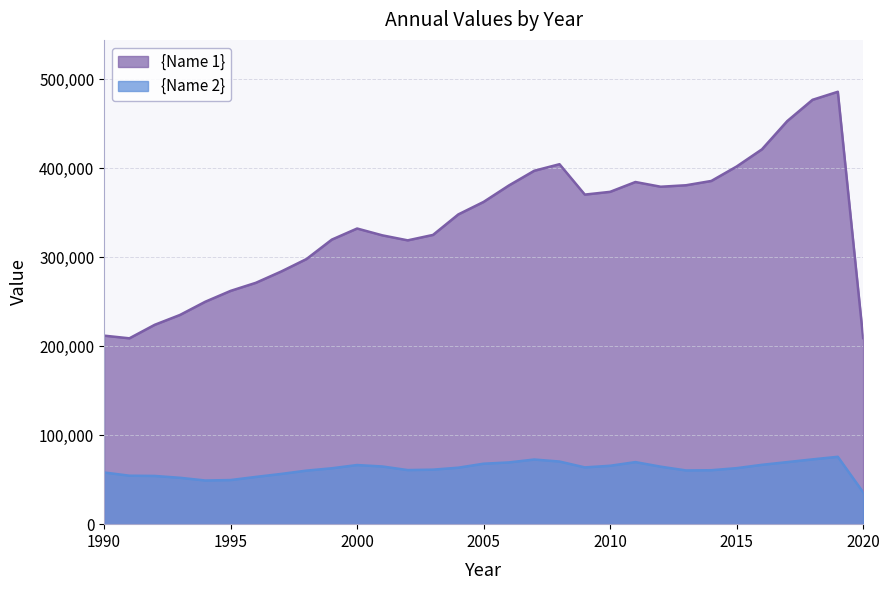

What is the total value across all series at 2008?

475023.7